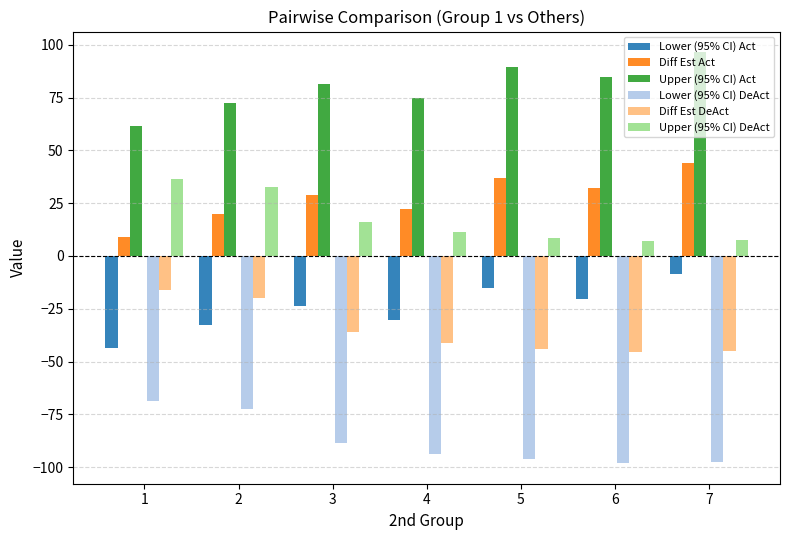

What is the difference between the Upper (95% CI) Act values at 2 and 6?

12.4